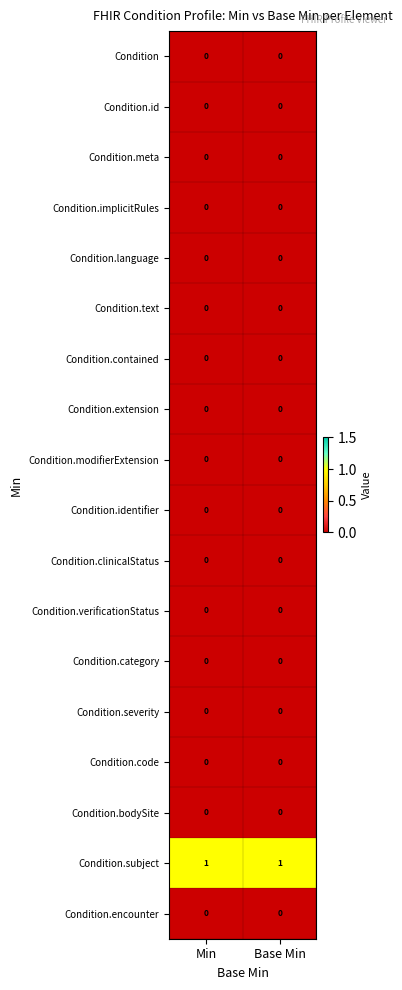

True or false: Condition.subject has a value of 1 at Base Min.

True